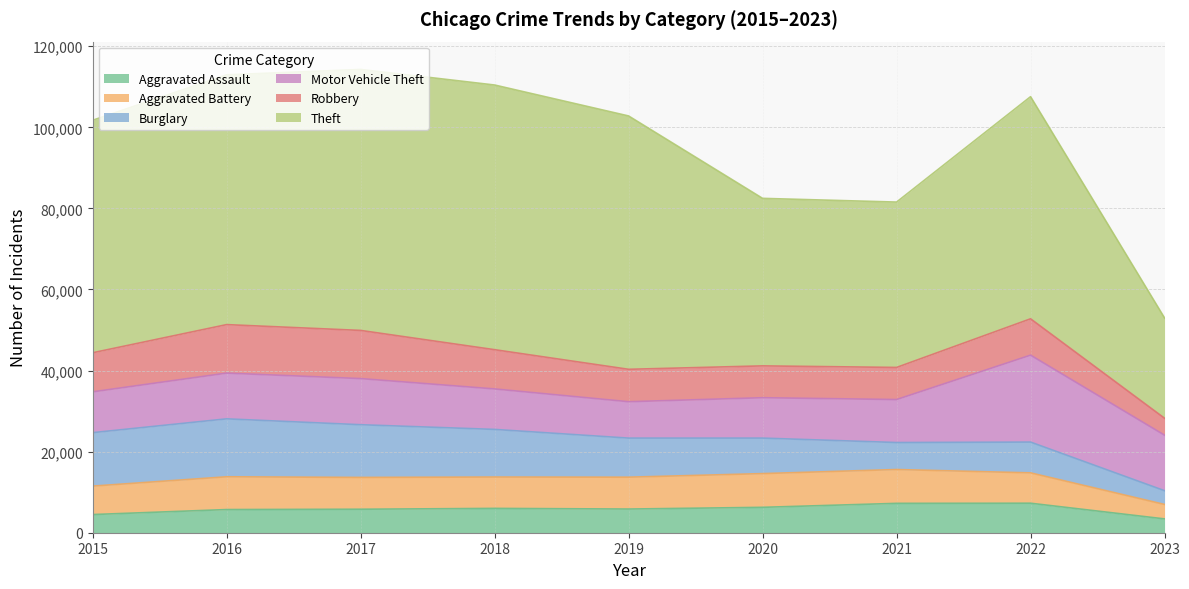

What is the maximum value for Motor Vehicle Theft?

21445